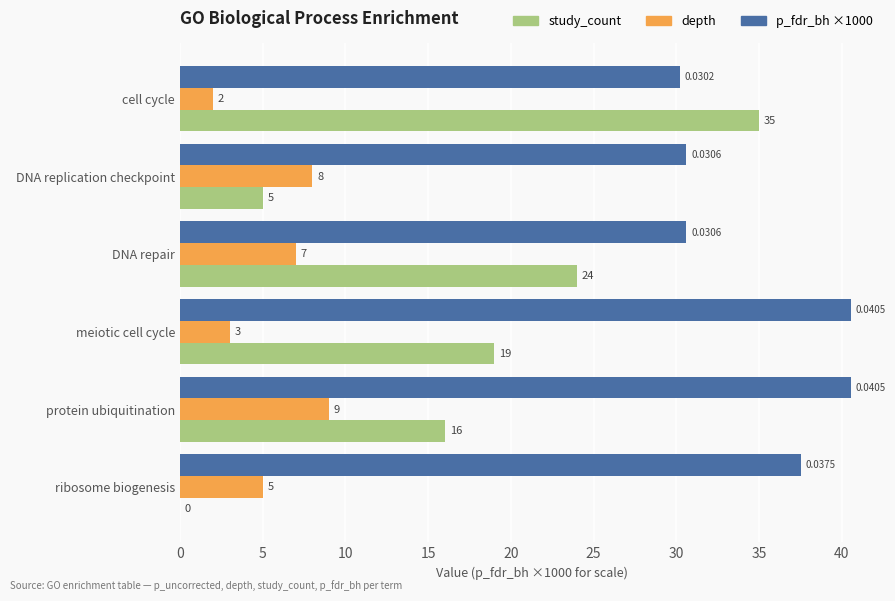

Between DNA repair and protein ubiquitination, which series saw the biggest shift?

p_fdr_bh ×1000